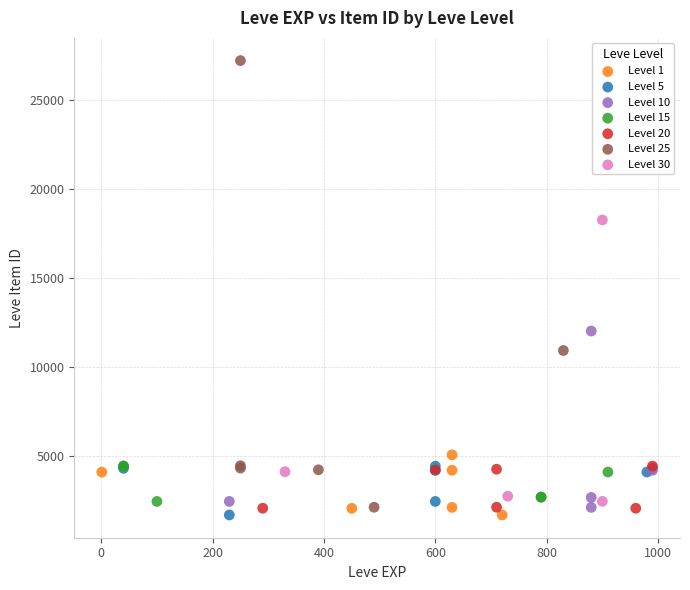

Which series contains the highest Y value?

Level 25